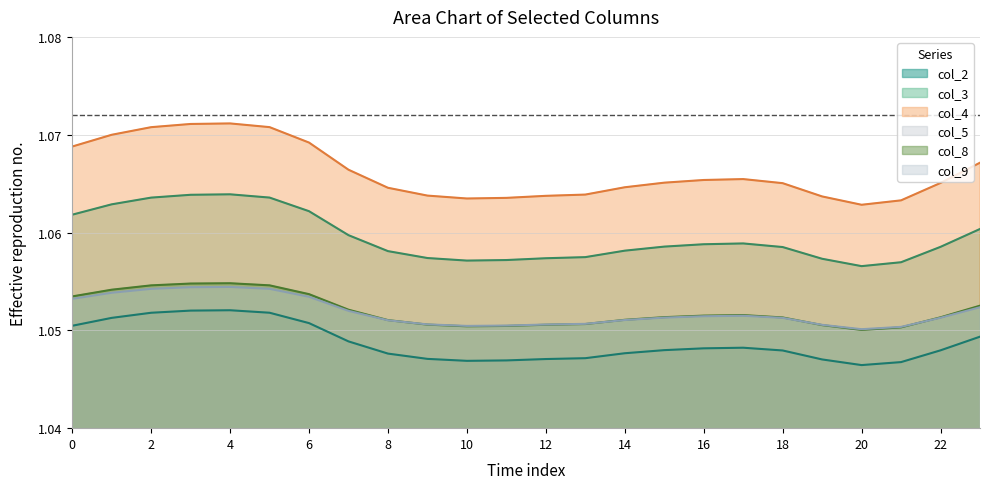

True or false: col_4 has more than 2 points higher than both neighbors.

False